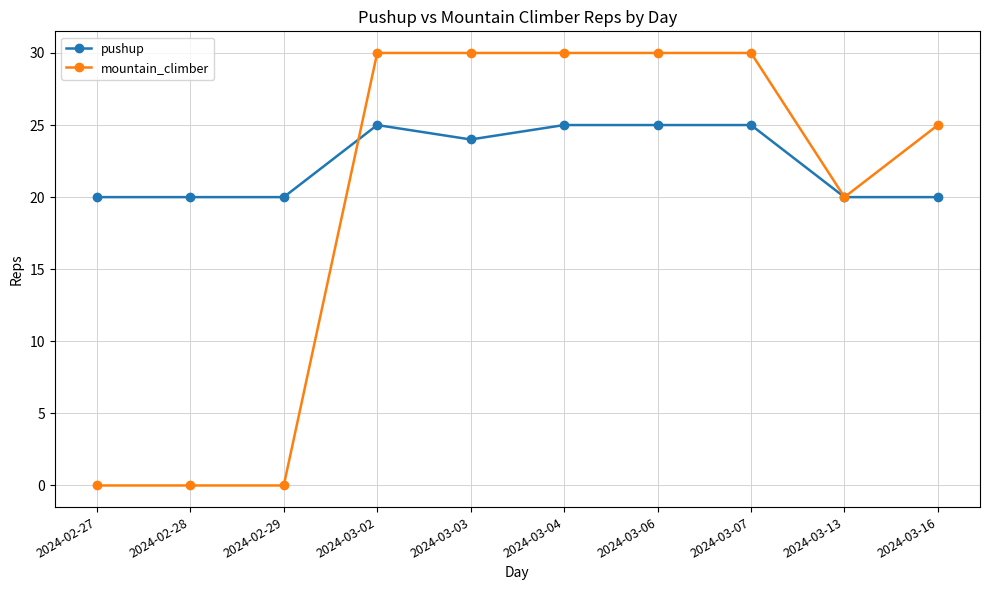

What position from the left is 2024-02-29?

3